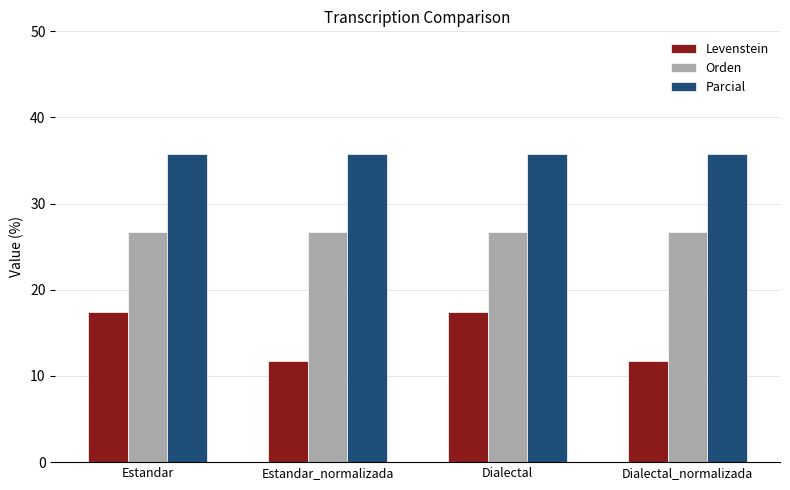

Read the Levenstein value at Dialectal_normalizada.

11.8